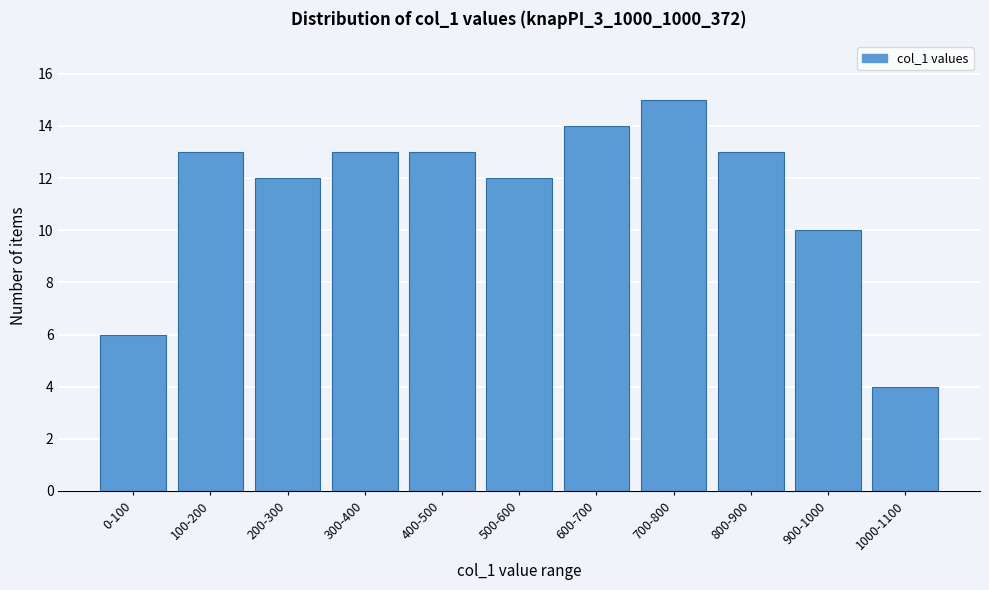

Reading left to right, transcribe all the data shown in this chart.

0-100=6	100-200=13	200-300=12	300-400=13	400-500=13	500-600=12	600-700=14	700-800=15	800-900=13	900-1000=10	1000-1100=4